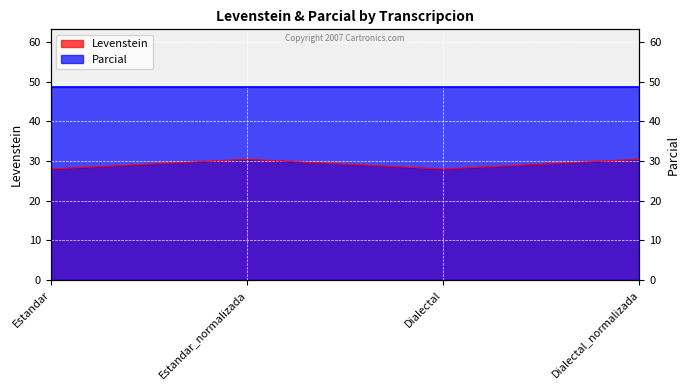

Where is the first local maximum?

Estandar_normalizada